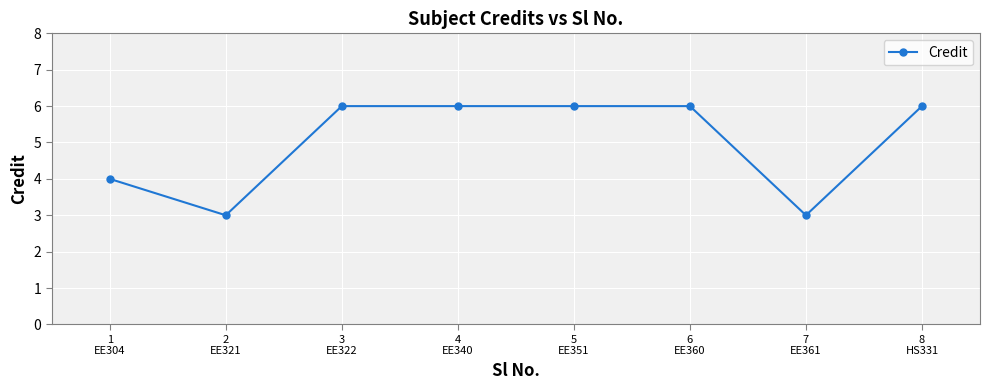

True or false: the data has more than 2 interior local peaks.

False